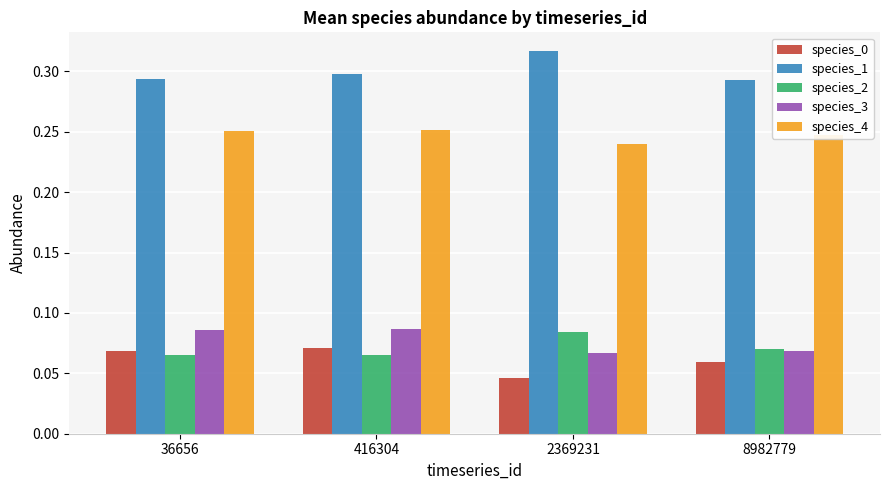

Where is species_4 nearest to the value 0?

2369231